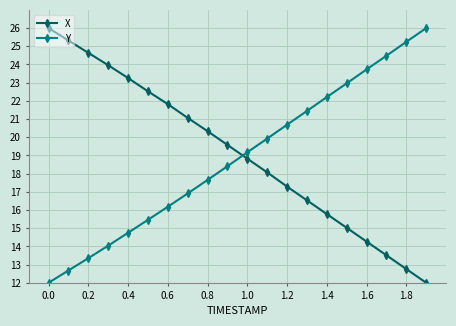

What is the value of the Y point at the 4th from the left?

14.0